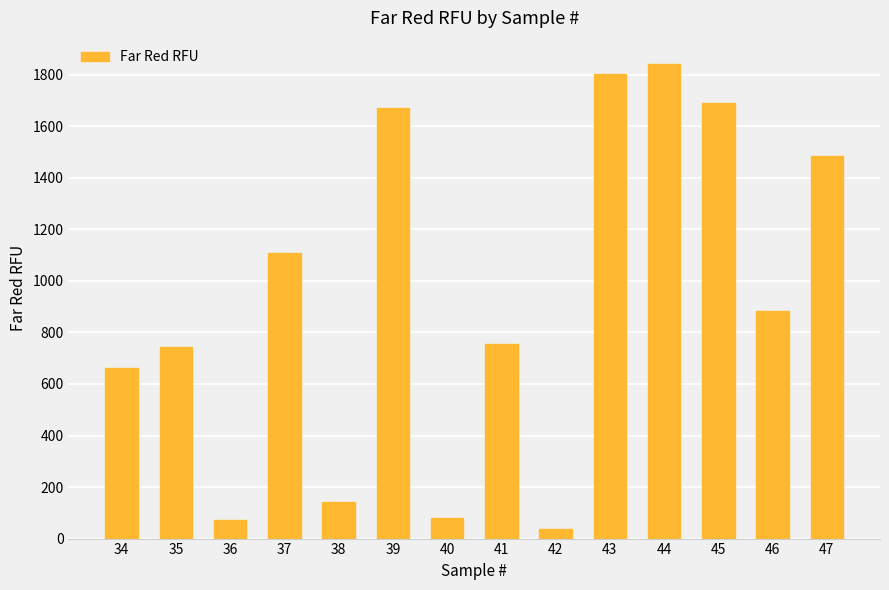

The chart shows a value of 1689.4 at 45. True or false?

True